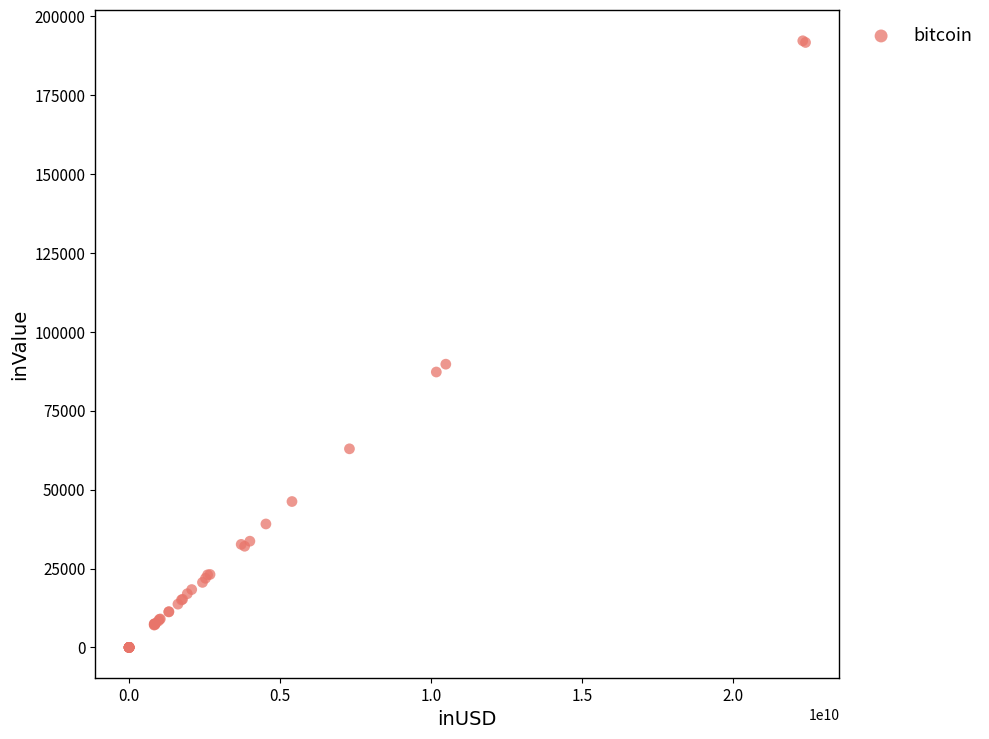

What Y value in the scatter plot is closest to 96118?

89750.7